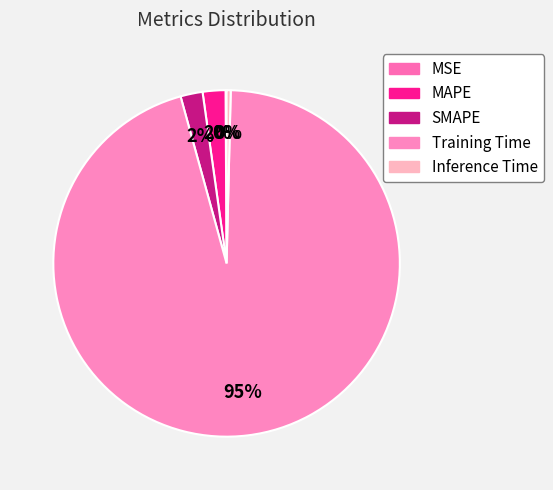

What is the change in value from SMAPE to Inference Time?

-0.1